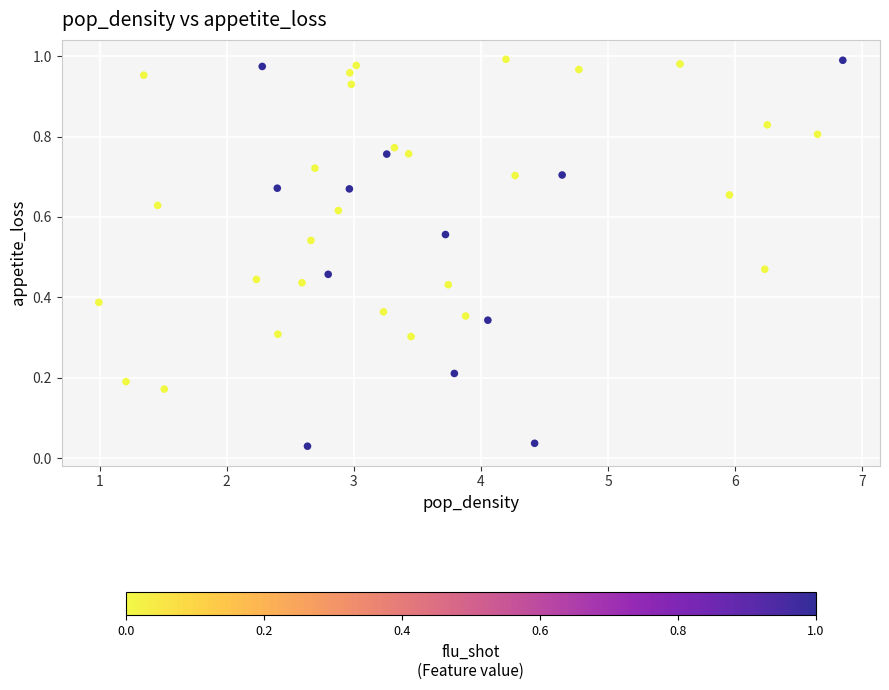

What is the range of X values (max minus min)?

5.9